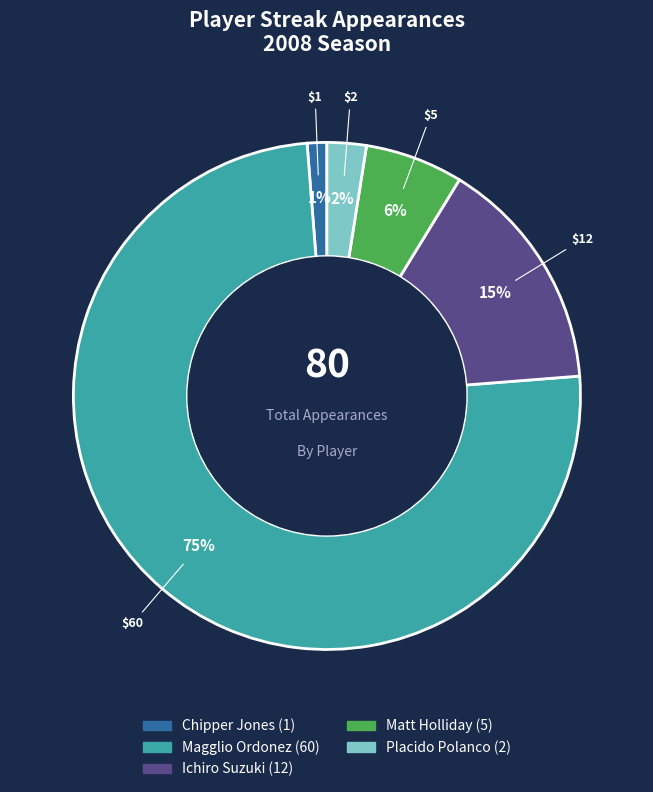

To the nearest percent, what is the average slice percentage?

20%